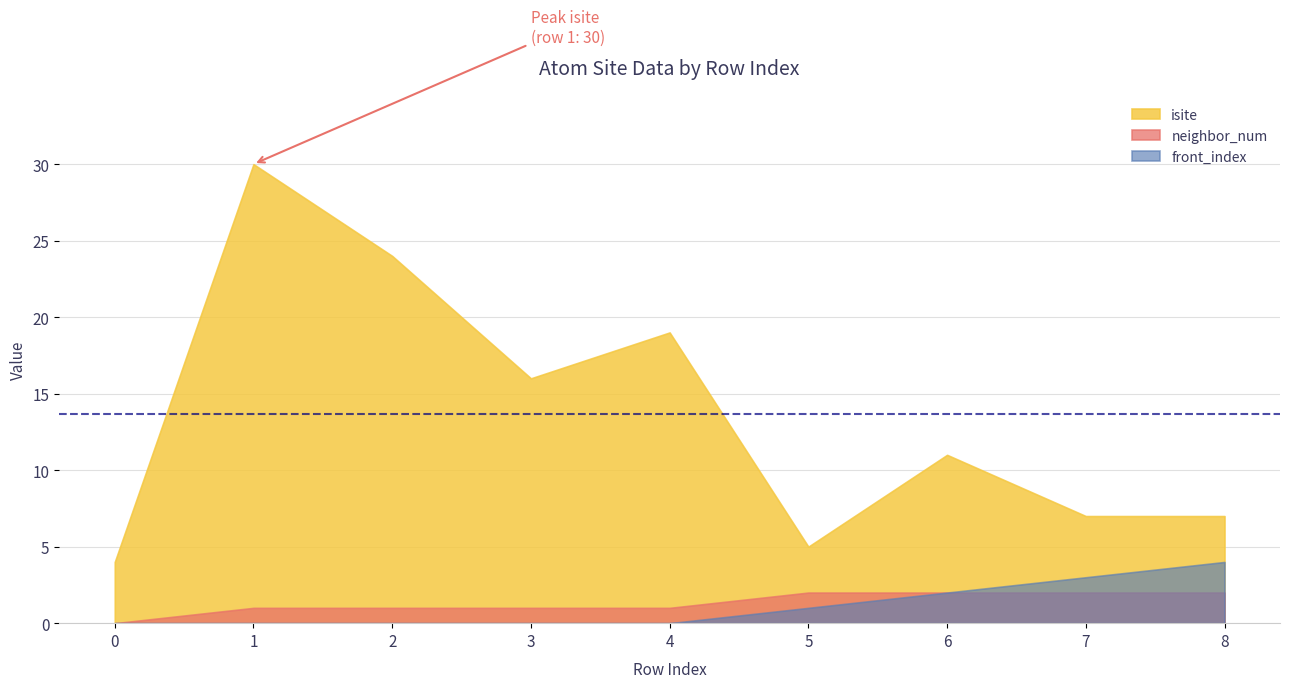

True or false: front_index has a value of -2 at 0.

False